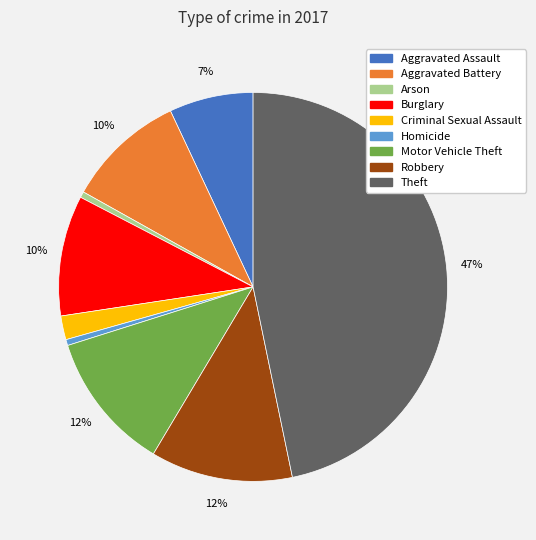

Is it true that Motor Vehicle Theft is 1% of the pie?

False